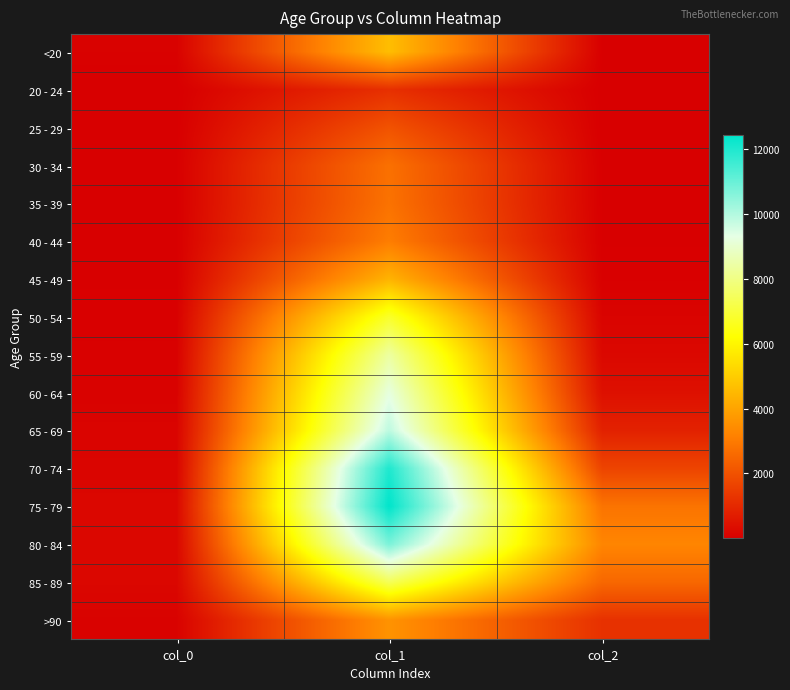

Between col_1 and col_2, which series saw the biggest shift?

70 - 74